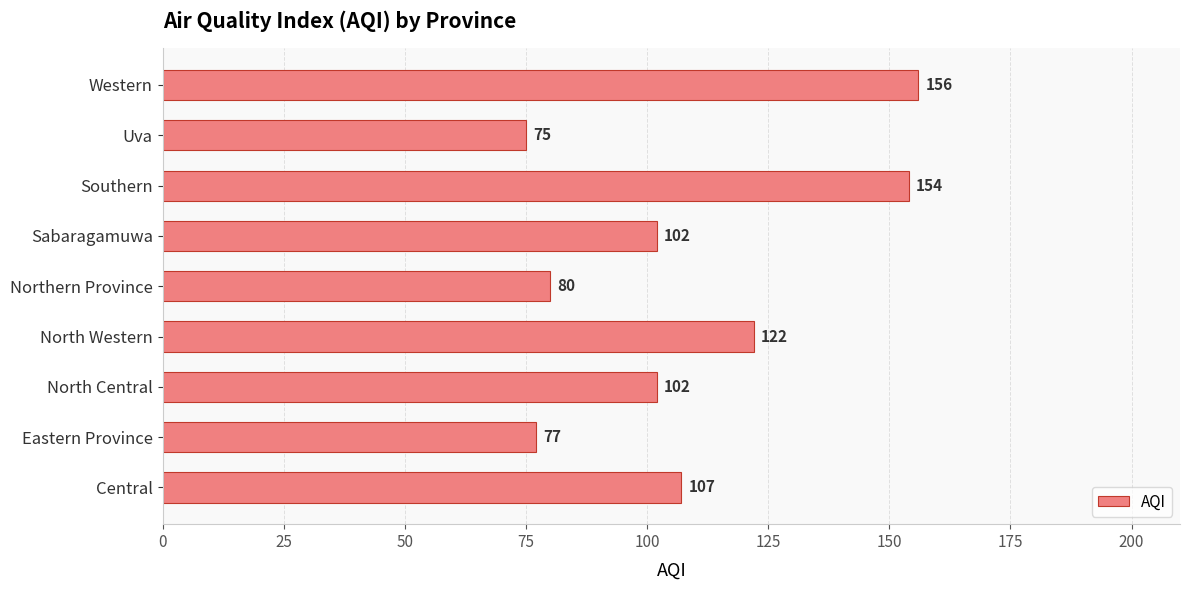

Which has a higher value, Western or Uva?

Western